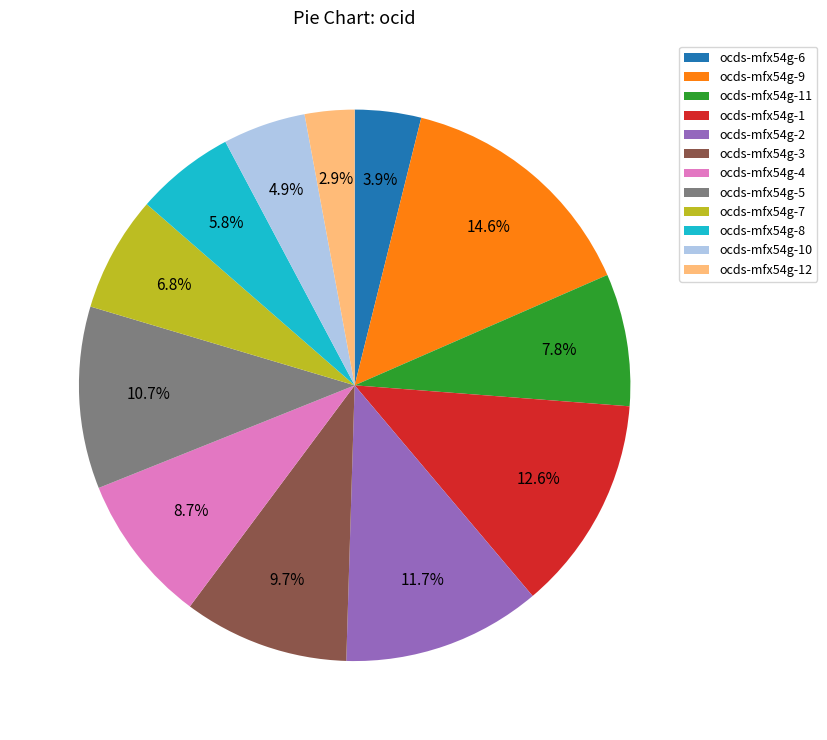

Rank the categories by value from lowest to highest.

ocds-mfx54g-12, ocds-mfx54g-6, ocds-mfx54g-10, ocds-mfx54g-8, ocds-mfx54g-7, ocds-mfx54g-11, ocds-mfx54g-4, ocds-mfx54g-3, ocds-mfx54g-5, ocds-mfx54g-2, ocds-mfx54g-1, ocds-mfx54g-9